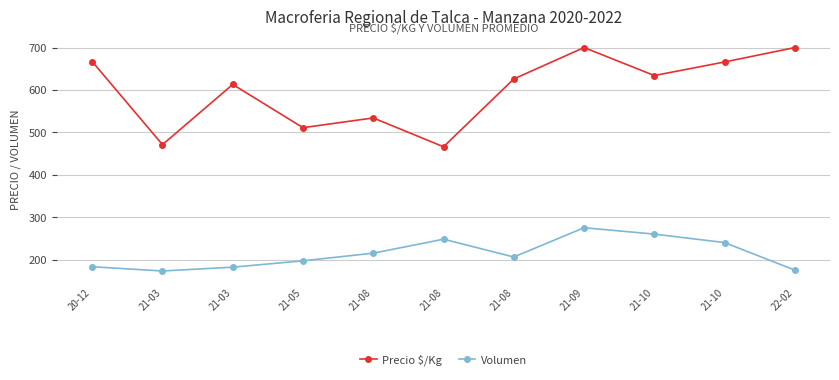

Which label corresponds to the largest value in the chart?

21-09